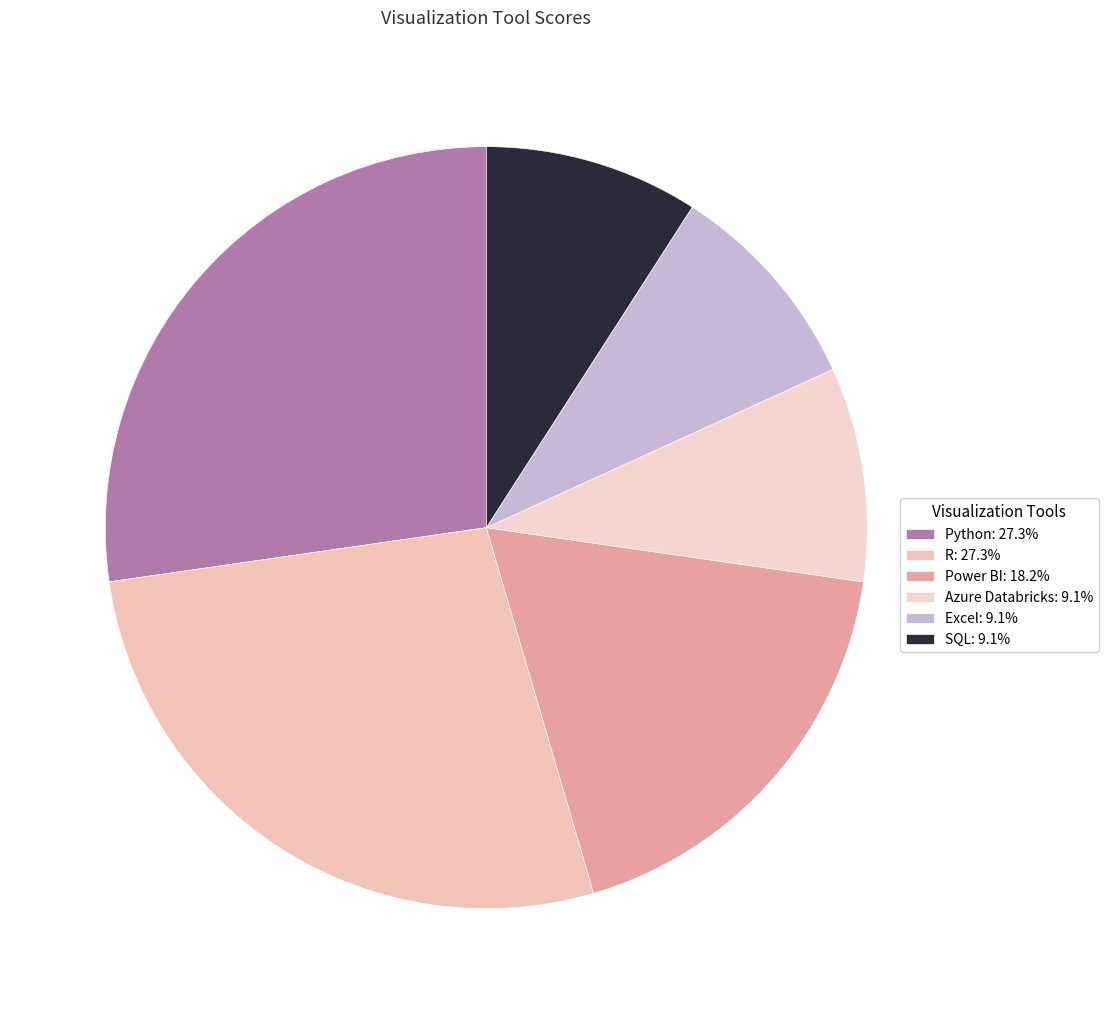

Rank the categories by value from lowest to highest.

Azure Databricks, Excel, SQL, Power BI, Python, R